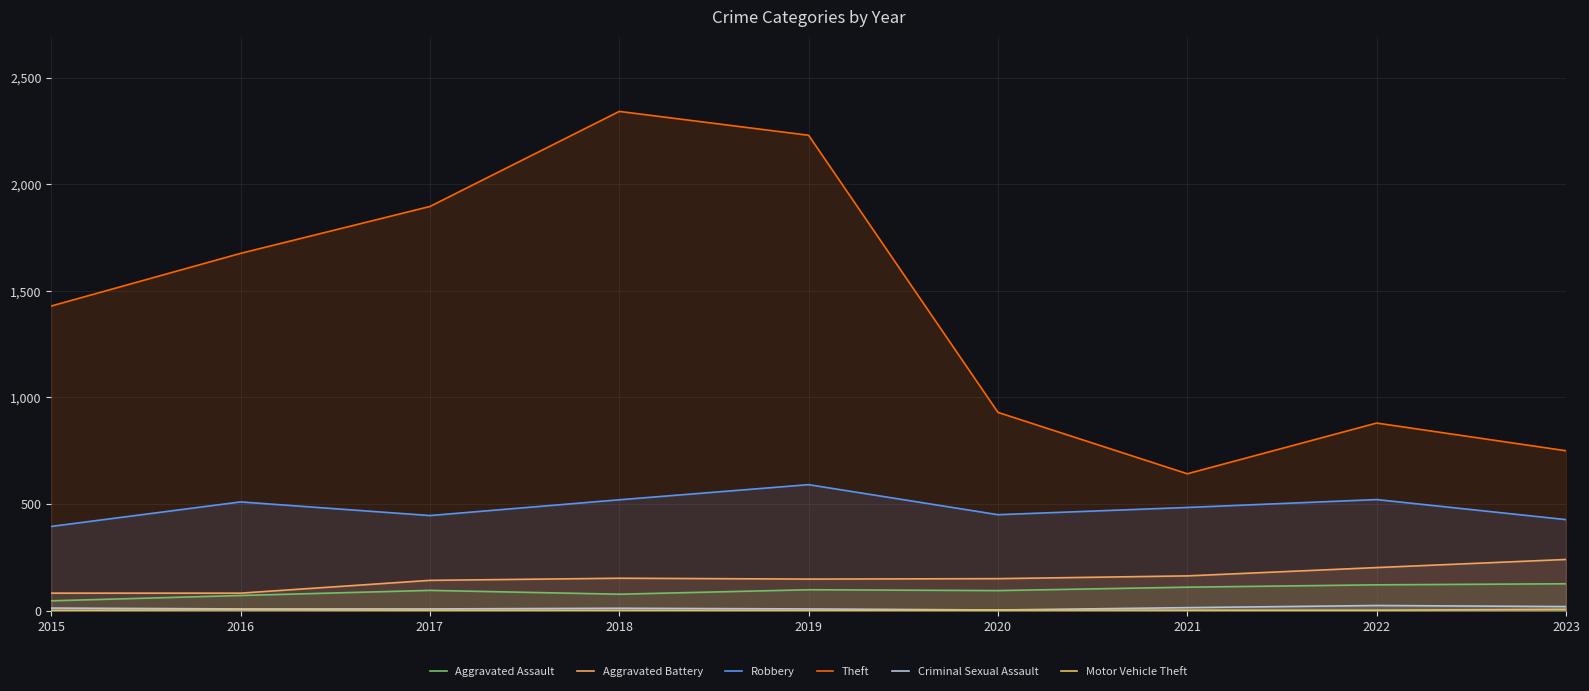

Where is the first local minimum for Aggravated Battery?

2019